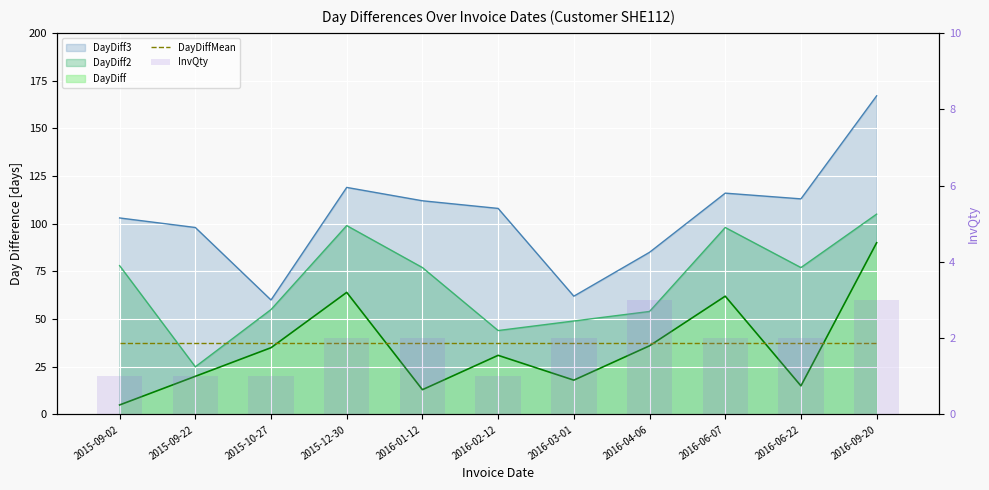

Rank the series at 2016-01-12 from highest to lowest value.

DayDiffMean, InvQty